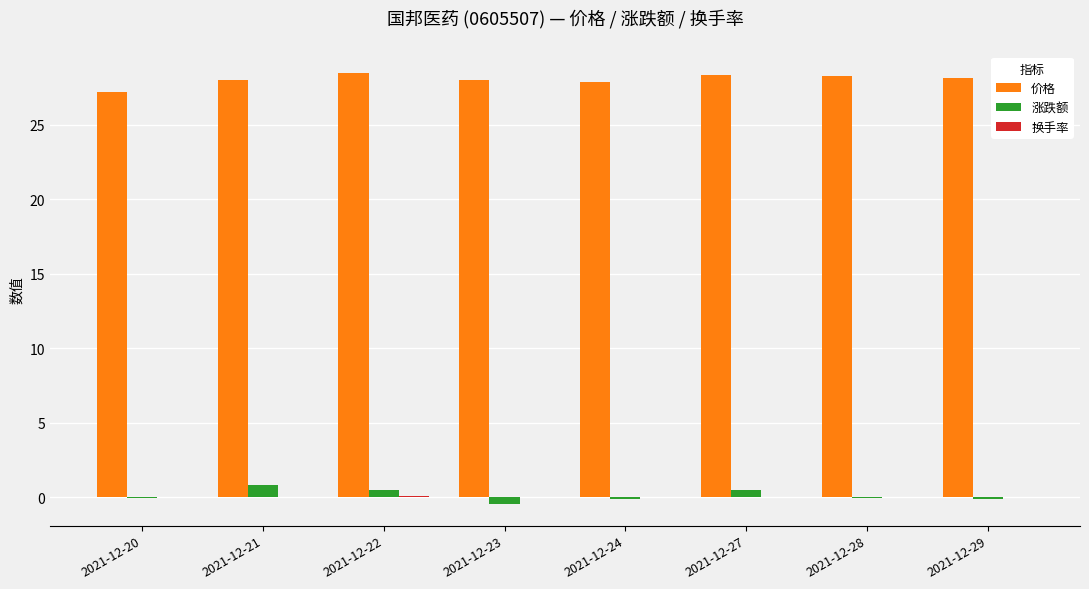

What is the maximum value for 涨跌额?

0.8